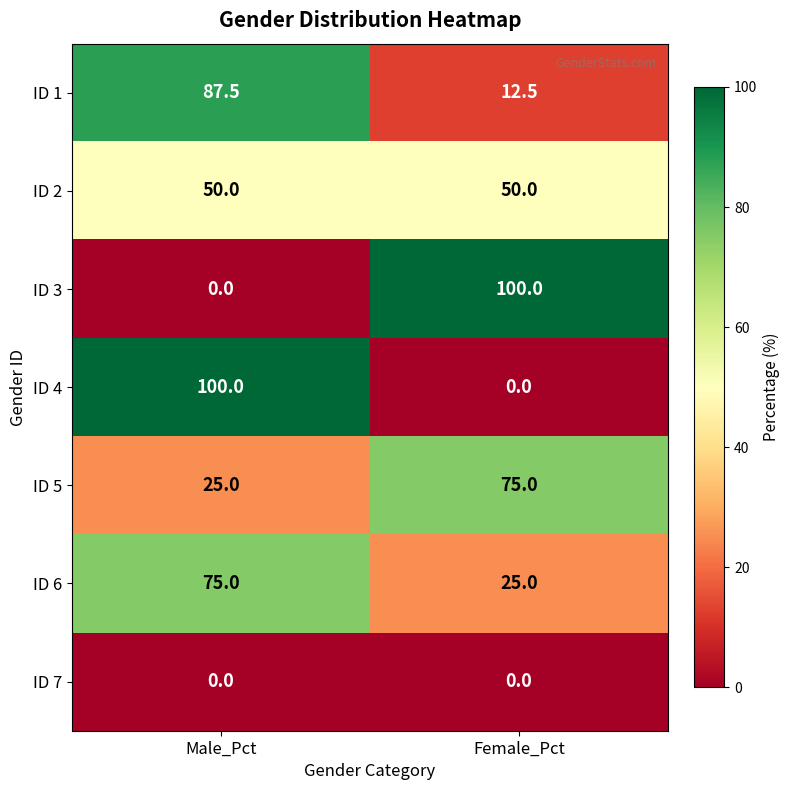

Reading left to right, what are all the values shown in this chart?

ID 1: 87.5	12.5
ID 2: 50.0	50.0
ID 3: 0.0	100.0
ID 4: 100.0	0.0
ID 5: 25.0	75.0
ID 6: 75.0	25.0
ID 7: 0.0	0.0